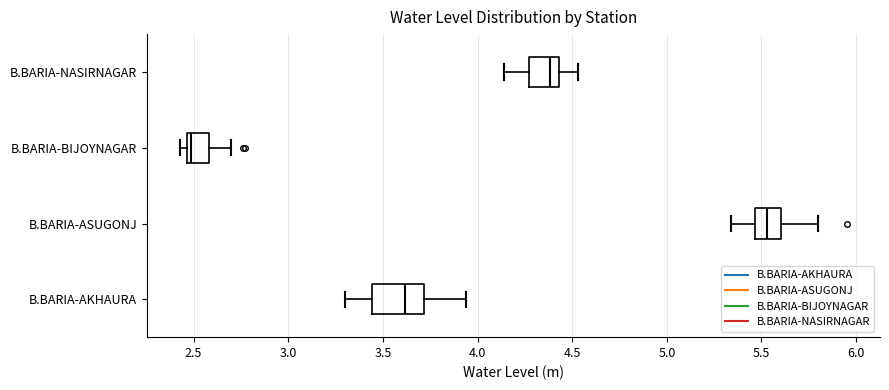

Where does the right whisker of the box for B.BARIA-BIJOYNAGAR end on the x-axis? The values are not printed on the chart, so give them approximately, as read against the axis.

2.70